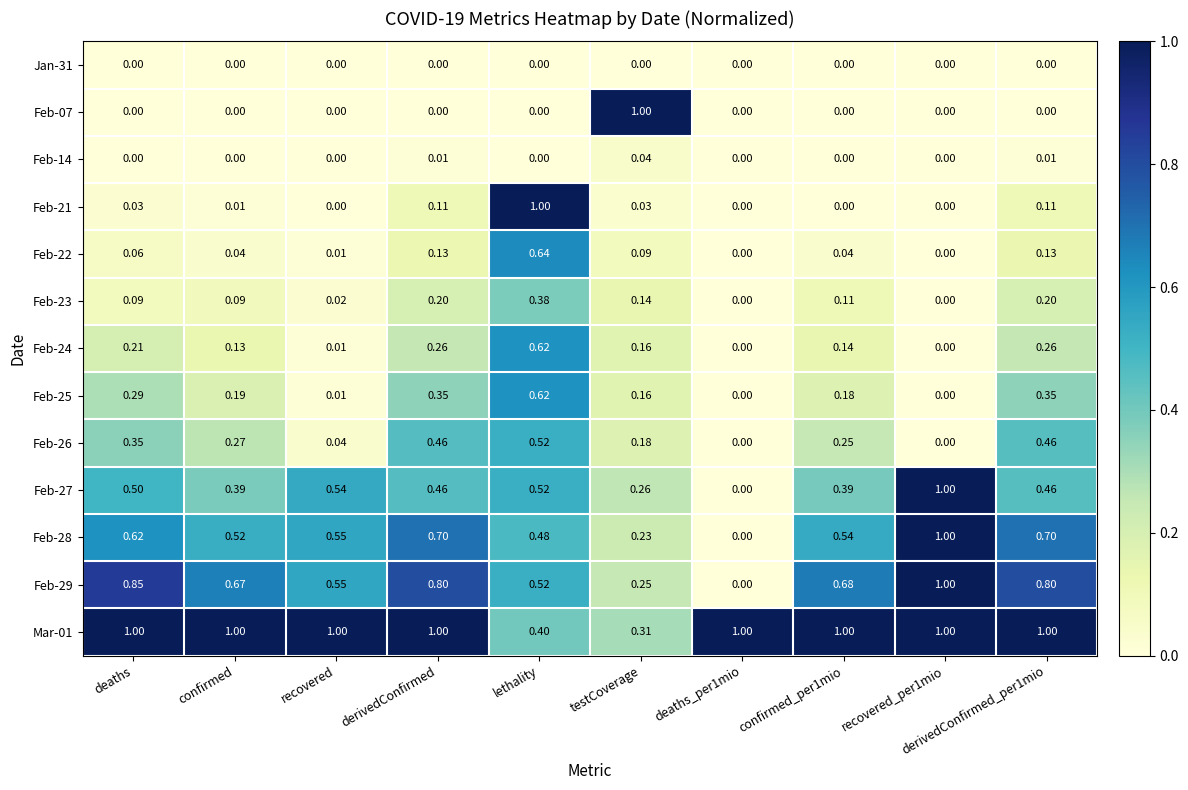

At which label does Mar-01 reach its minimum?

testCoverage